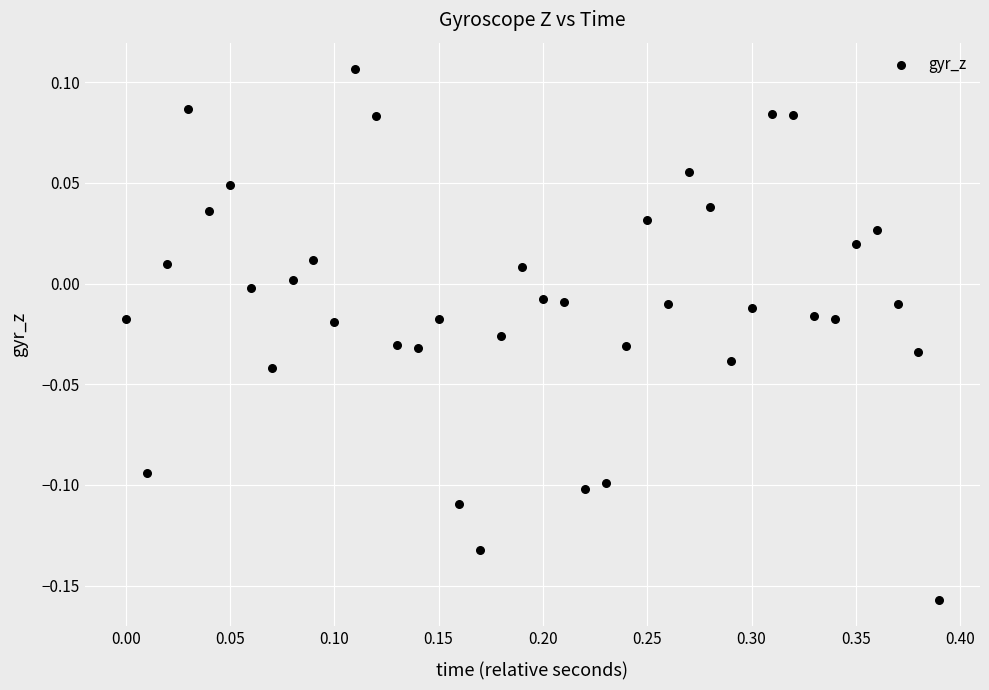

What is the range of X values (max minus min)?

0.4